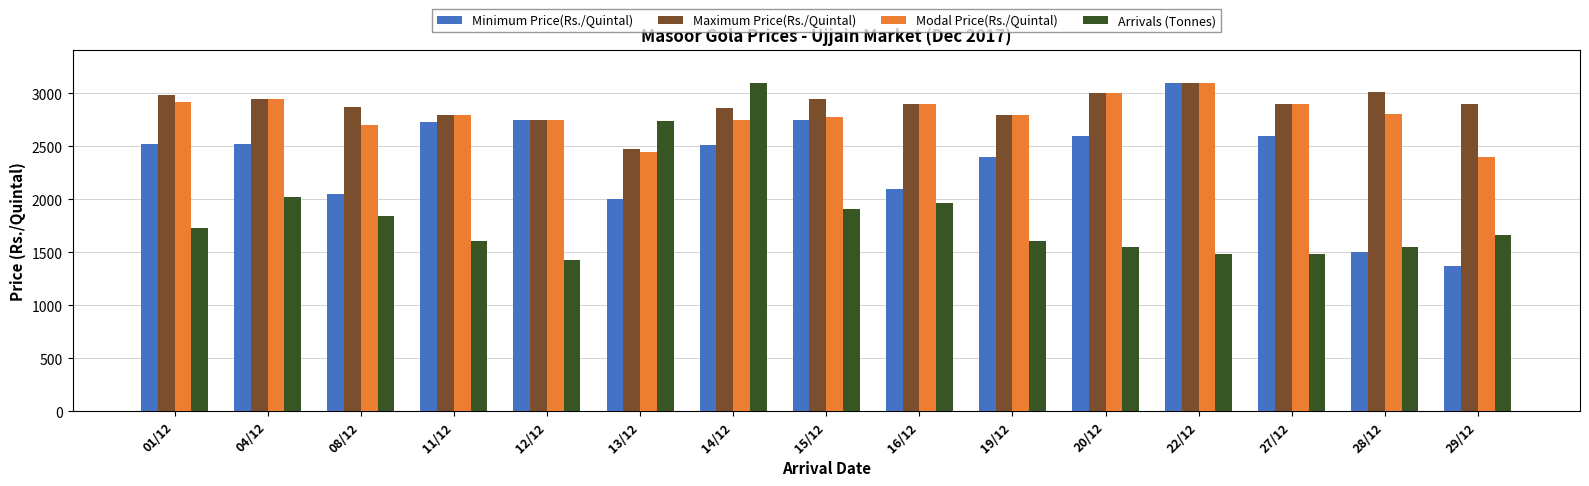

Which series has the widest spread of values?

Minimum Price(Rs./Quintal)